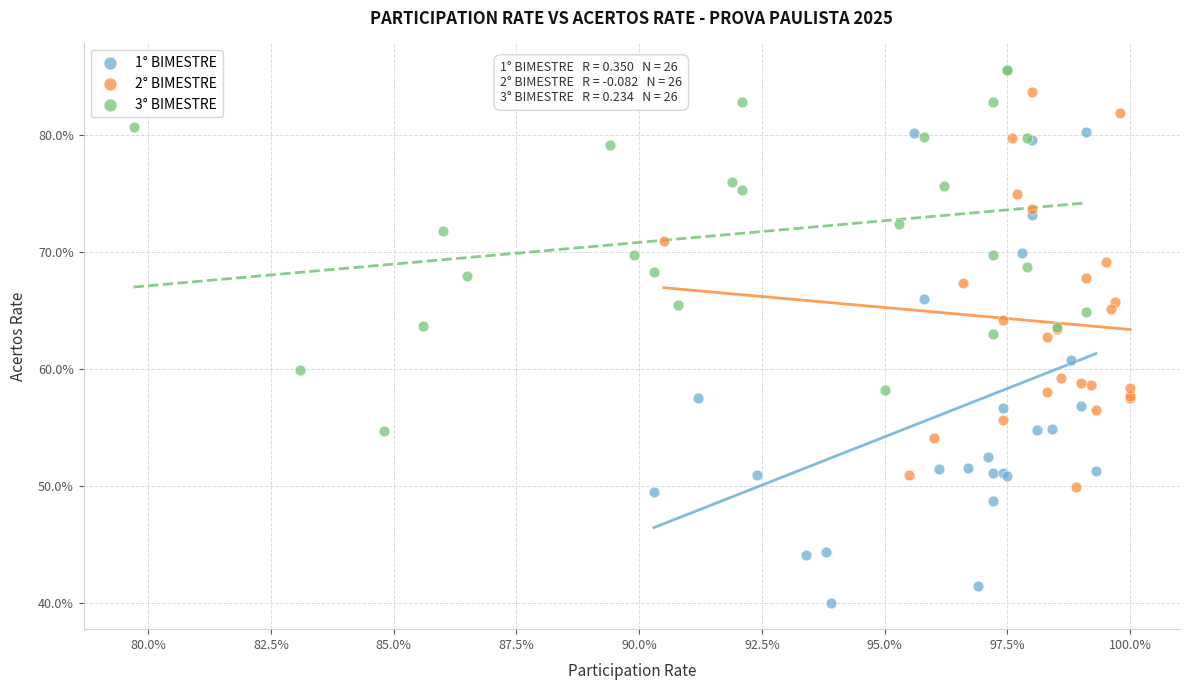

What are all the series names shown in the legend?

1° BIMESTRE, 2° BIMESTRE, 3° BIMESTRE